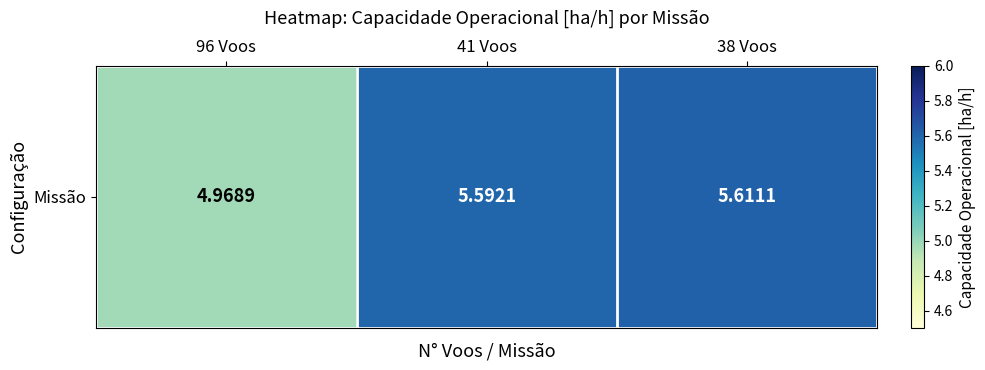

Which has a higher value, 38 Voos or 41 Voos?

38 Voos